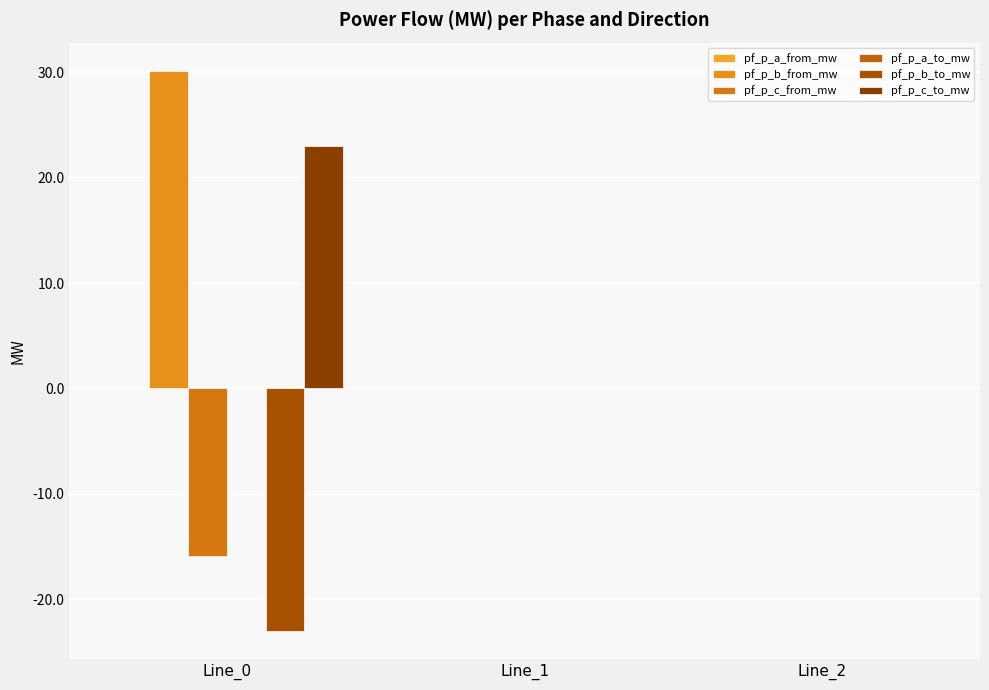

What is the sum of the pf_p_b_to_mw values at Line_2 and Line_0?

-23.0